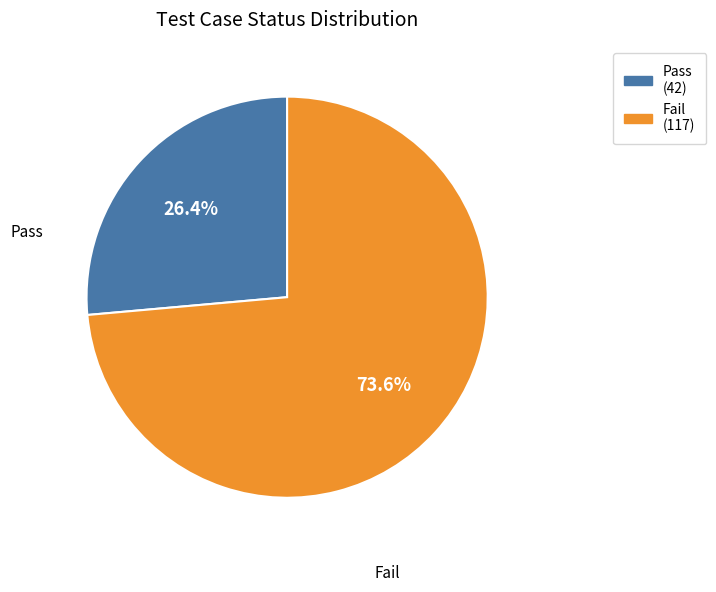

Which category has the biggest portion of the pie?

Fail